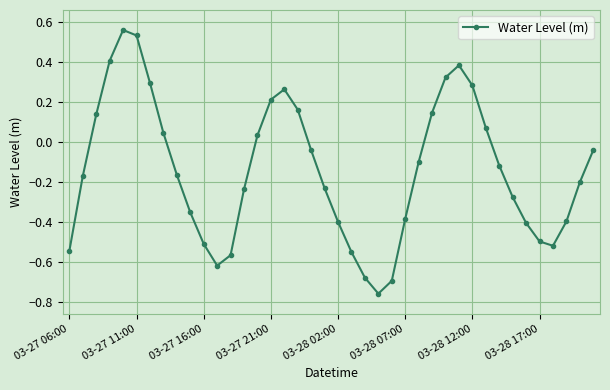

What is the difference between the maximum and minimum values?

1.3